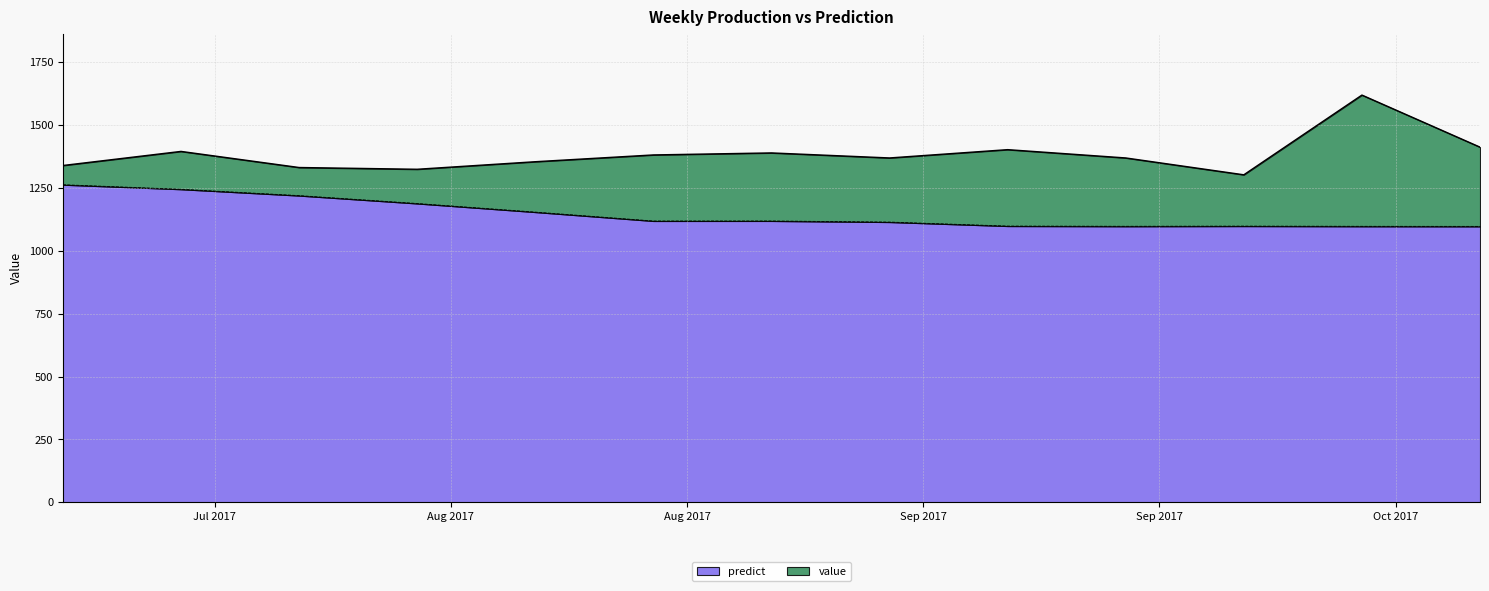

What is the difference between the value values at 2017-07-23 and 2017-09-17?

26.0